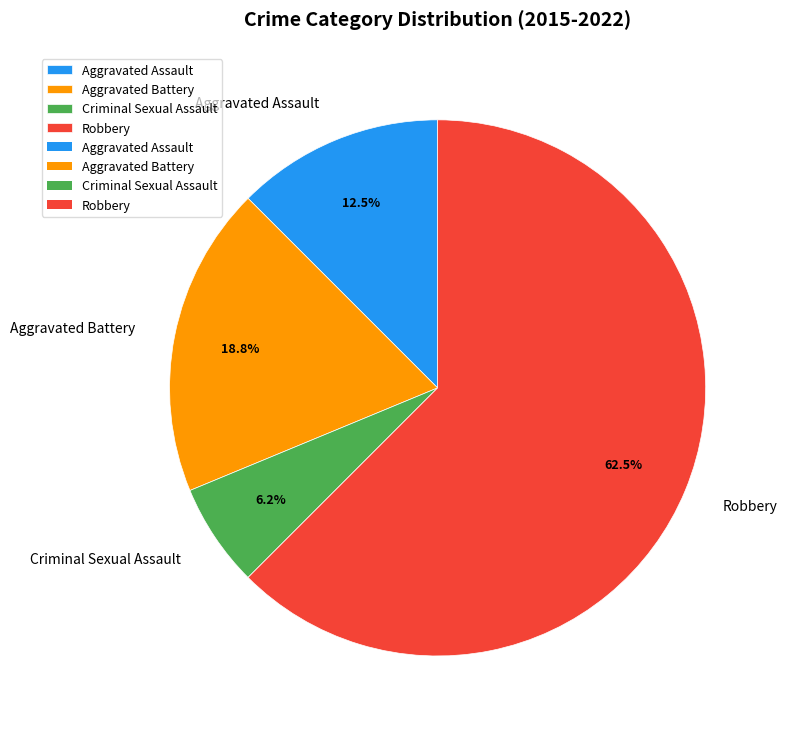

Rank the categories by value from lowest to highest.

Criminal Sexual Assault, Aggravated Assault, Aggravated Battery, Robbery